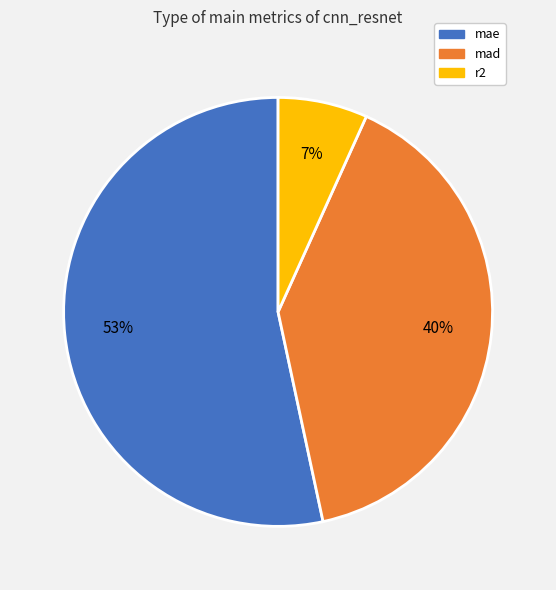

To the nearest percent, what percentage of the pie is r2?

7%